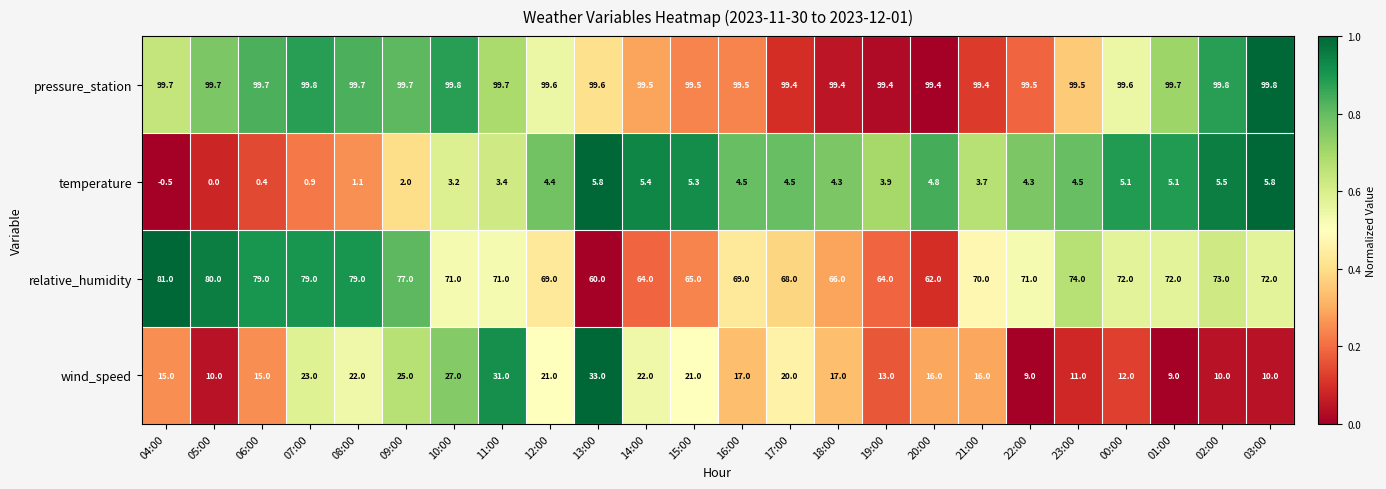

What is the smallest value displayed?

-0.5